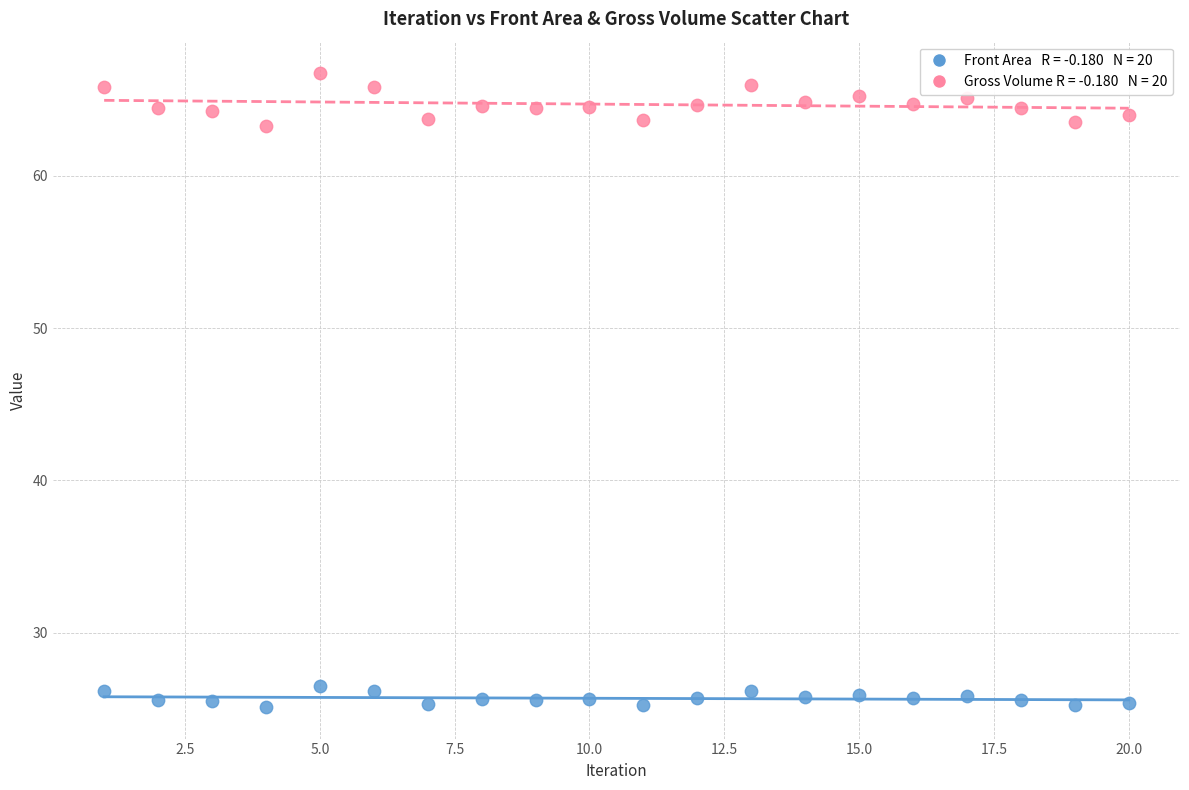

Across all data points, what is the range of X values (max minus min)?

19.0